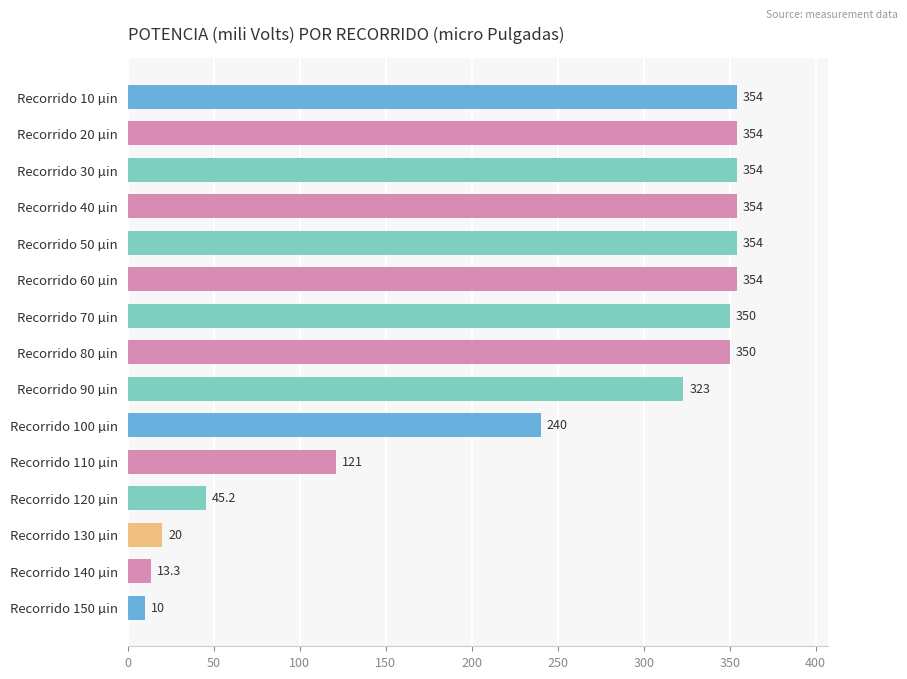

What is the smallest value displayed?

10.0